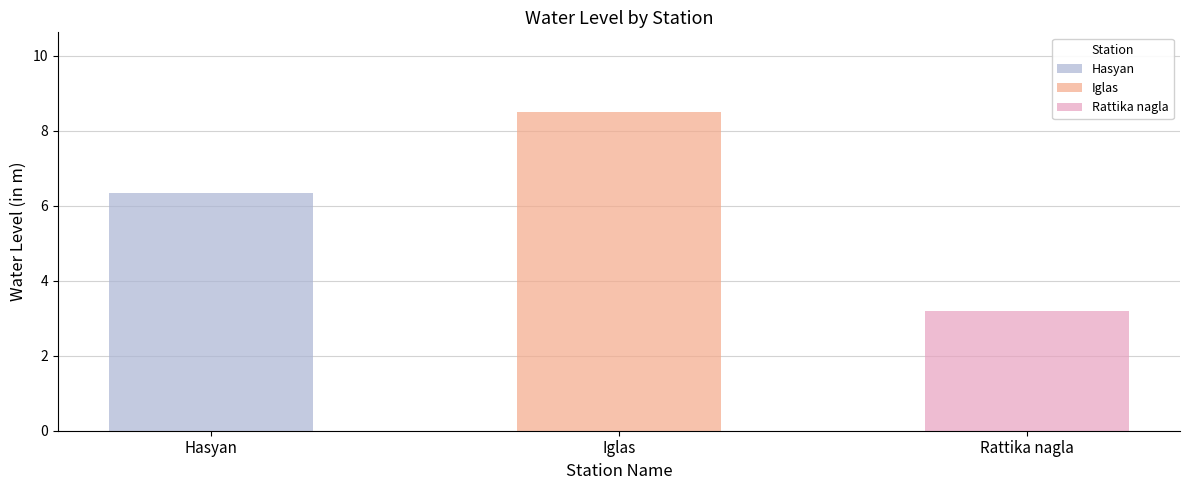

What is the sum of all values?

18.1